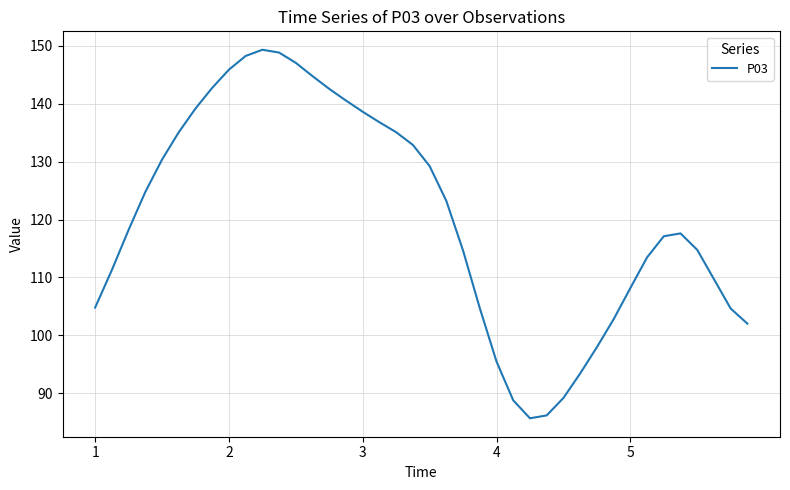

What is the smallest value displayed?

85.7